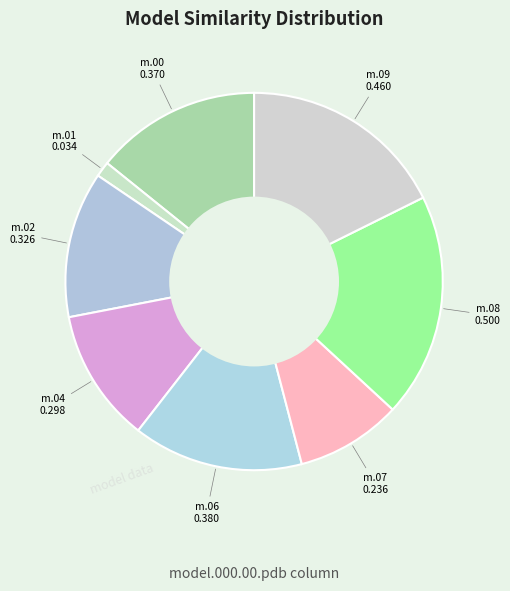

Is there any slice that represents more than half of the pie?

No